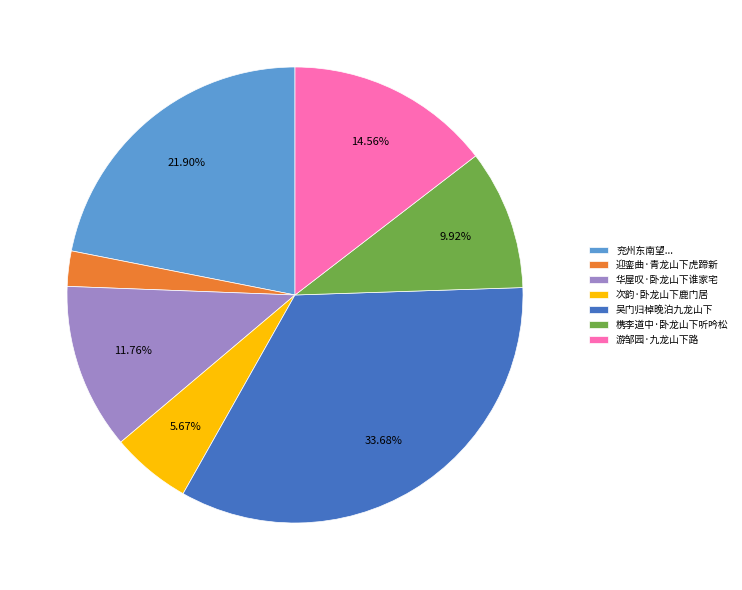

True or false: 游邹园·九龙山下路 accounts for 15% of the total.

True